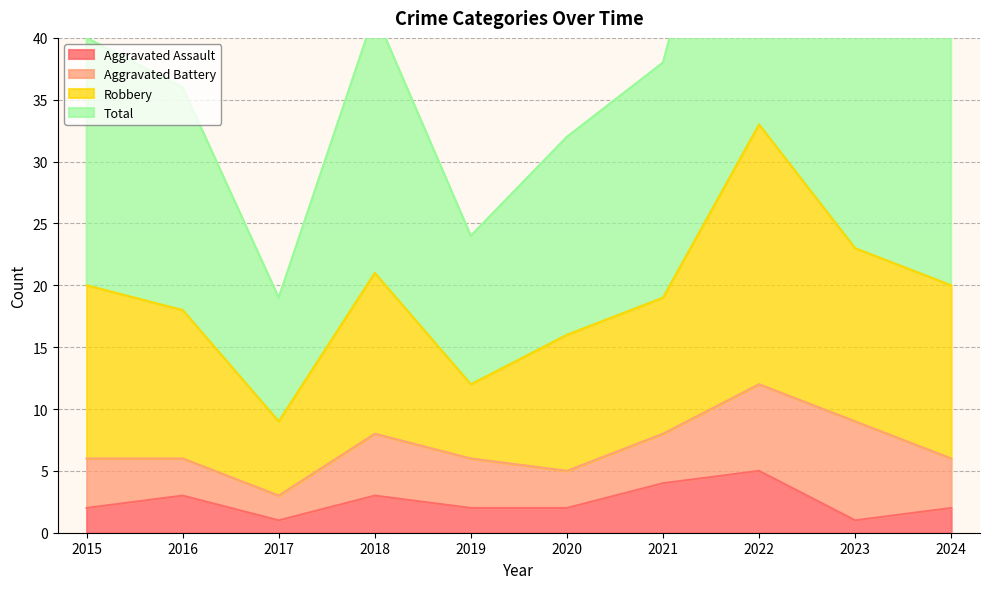

True or false: Total and Aggravated Assault cross at least once.

False